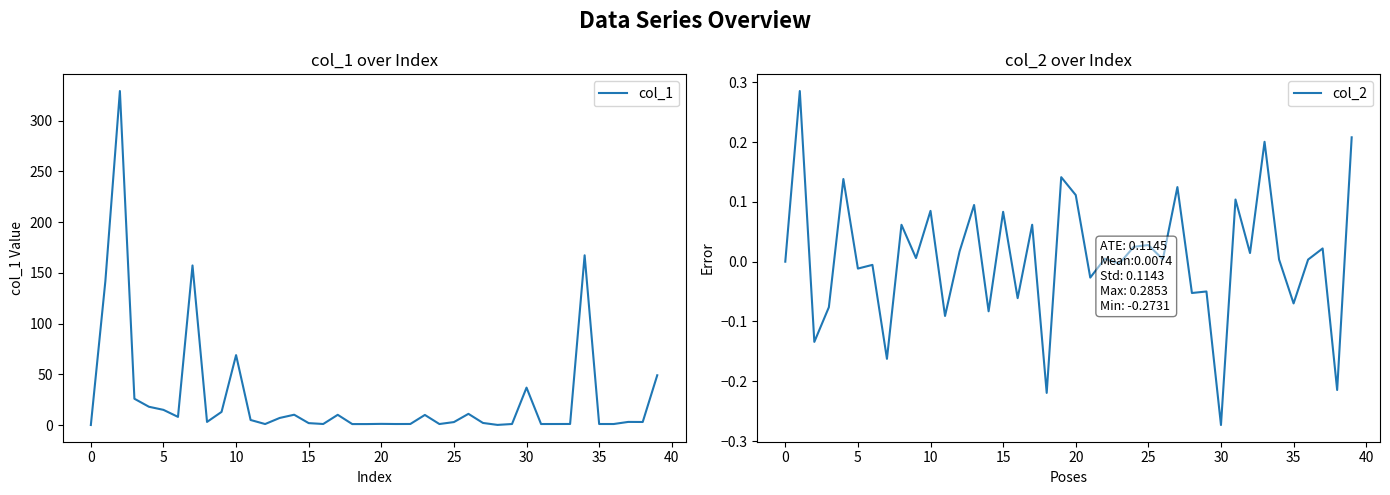

The value of col_1 at 32 is 0.6. True or false?

False